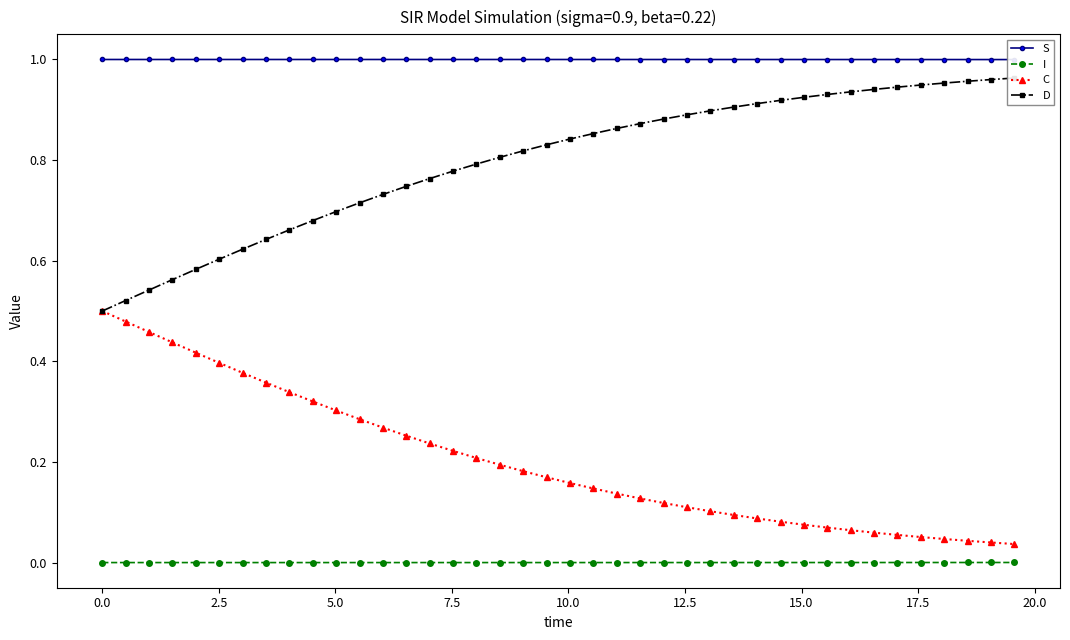

True or false: C and I cross at least once.

False